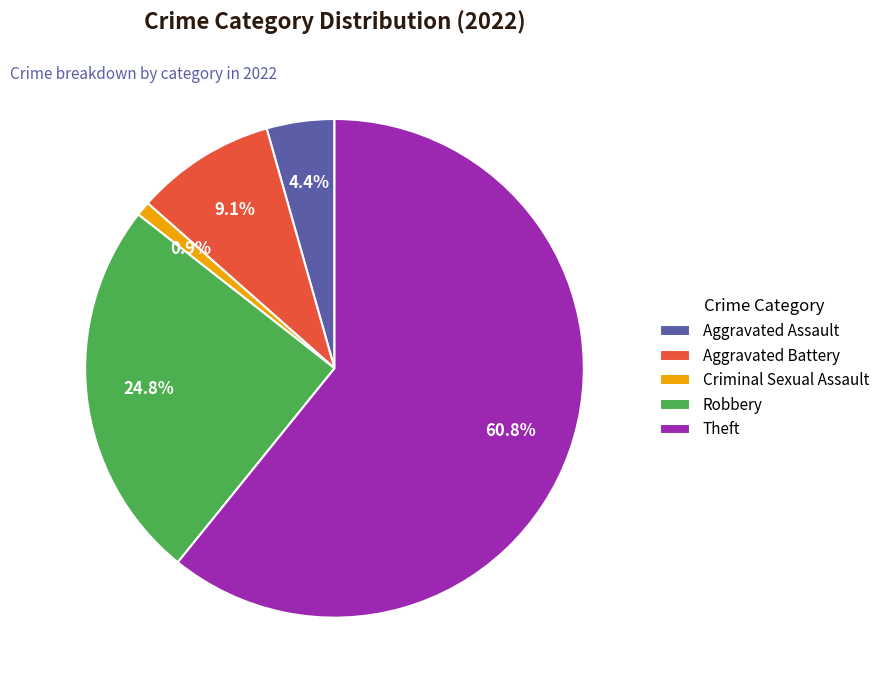

Between Criminal Sexual Assault and Theft, which is larger?

Theft